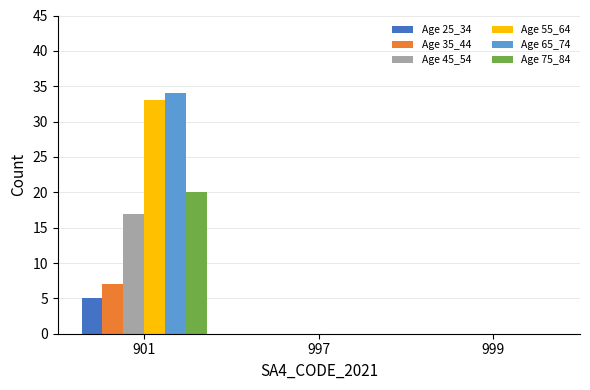

What is the maximum value shown in the chart?

34